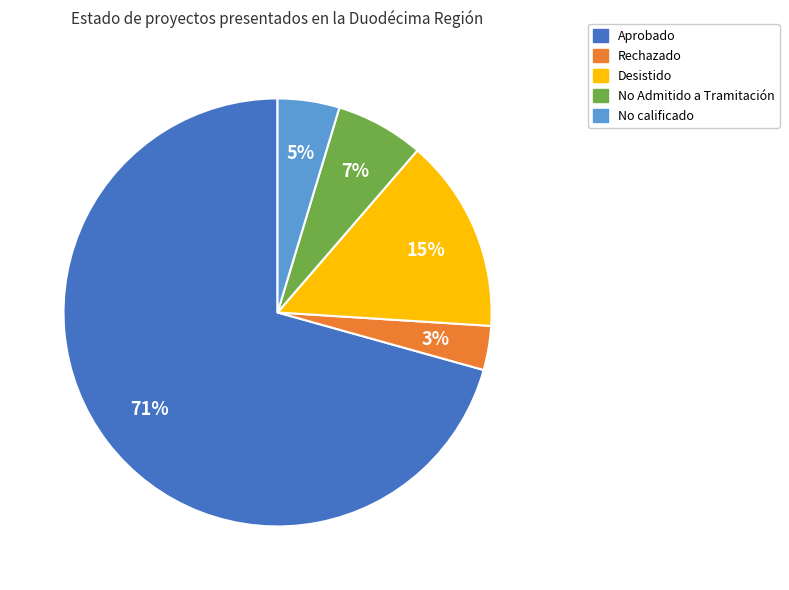

Which category has the biggest portion of the pie?

Aprobado